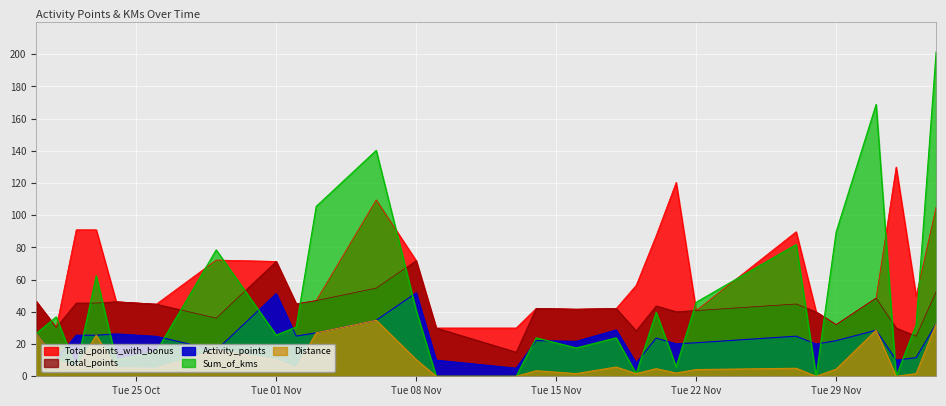

Is it true that Total_points equals 54.2 at 17?

False